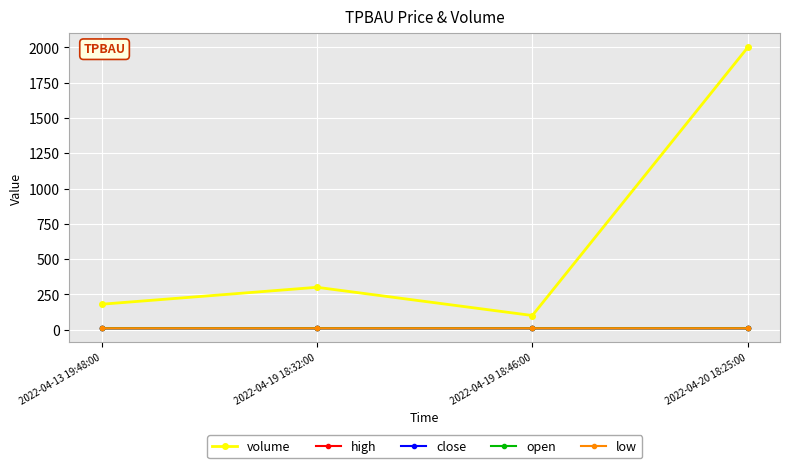

Which series has the largest total across all categories?

volume